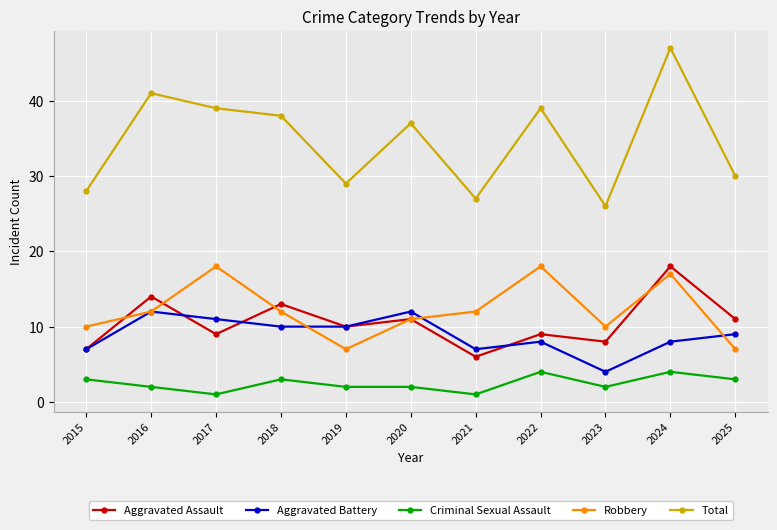

What is the difference between the Aggravated Assault values at 2015 and 2025?

4